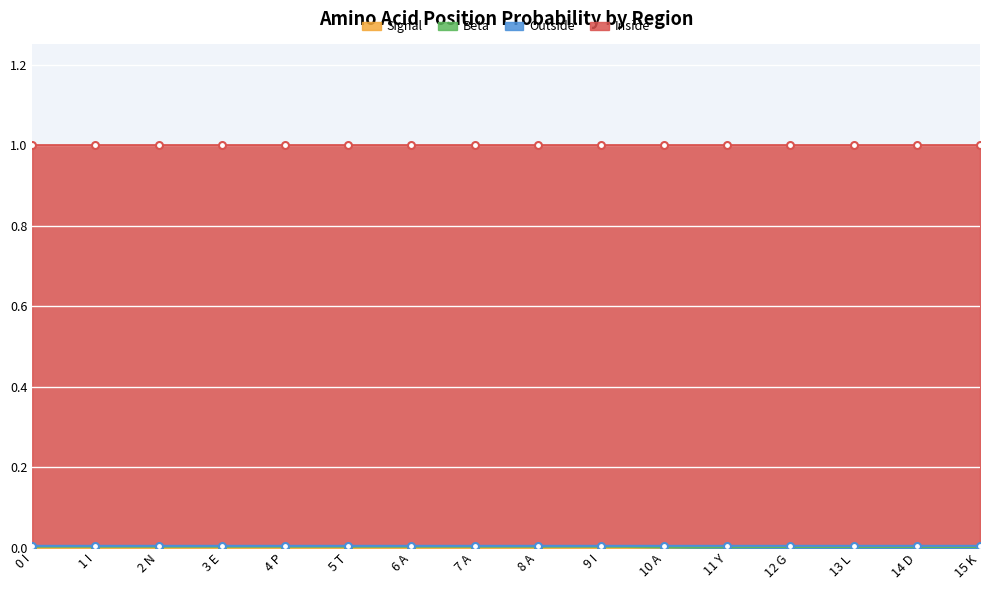

Is the value of Outside at 3 E greater than the value of Signal at 4 P?

No